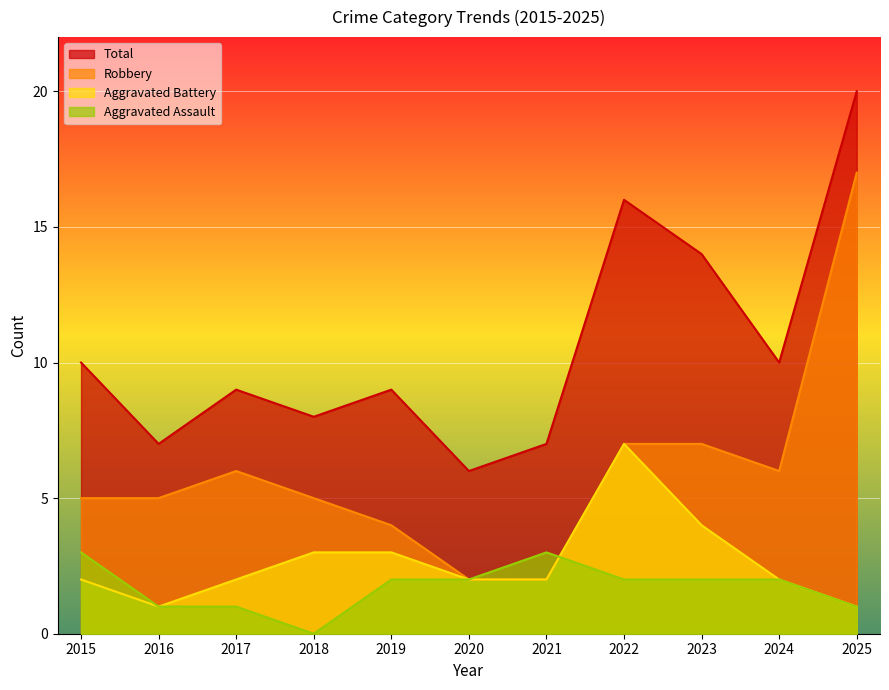

Which category has the lowest value in the Total series?

2020